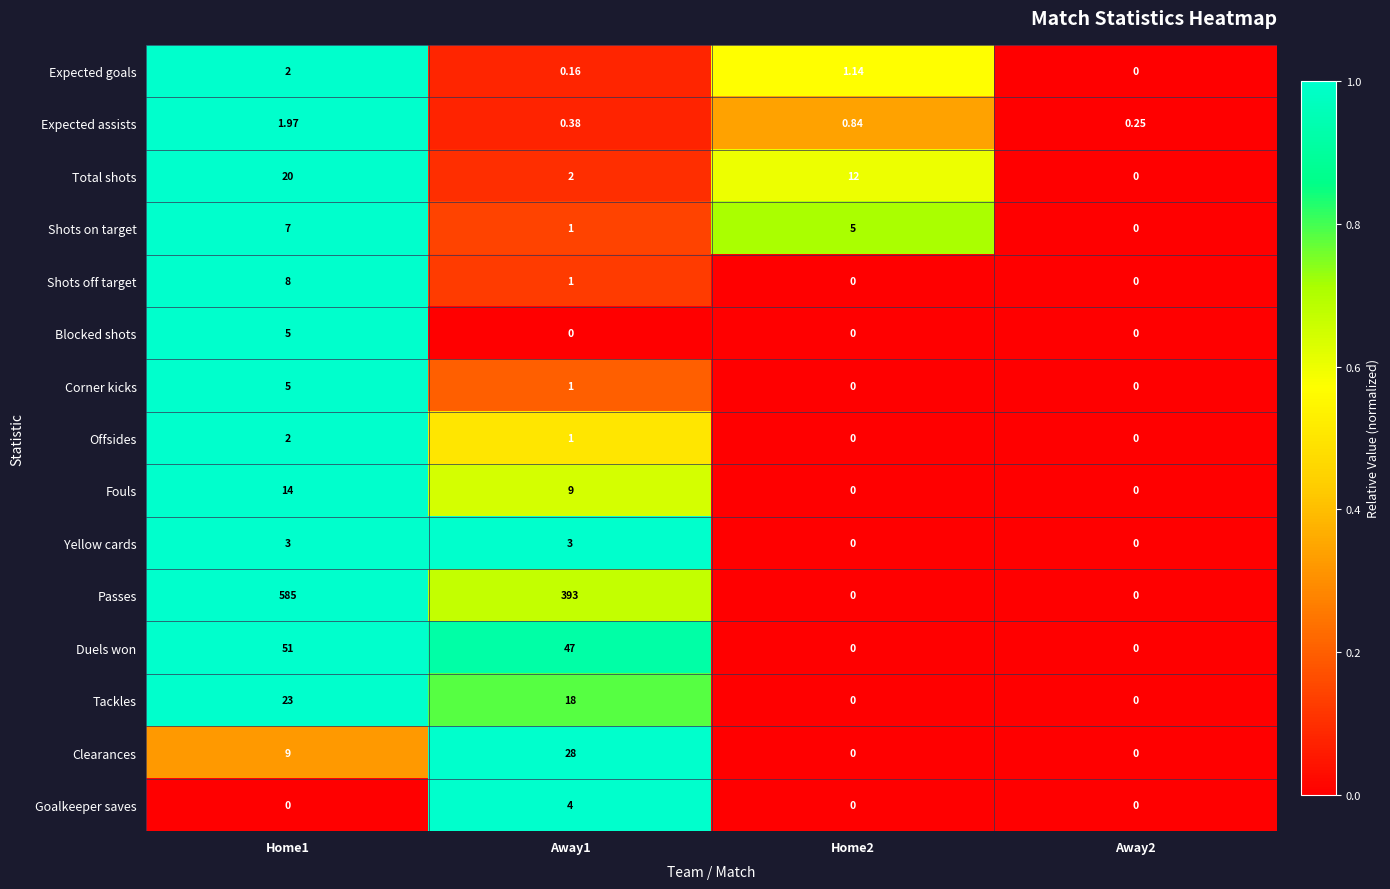

Which series has the largest total across all categories?

Passes